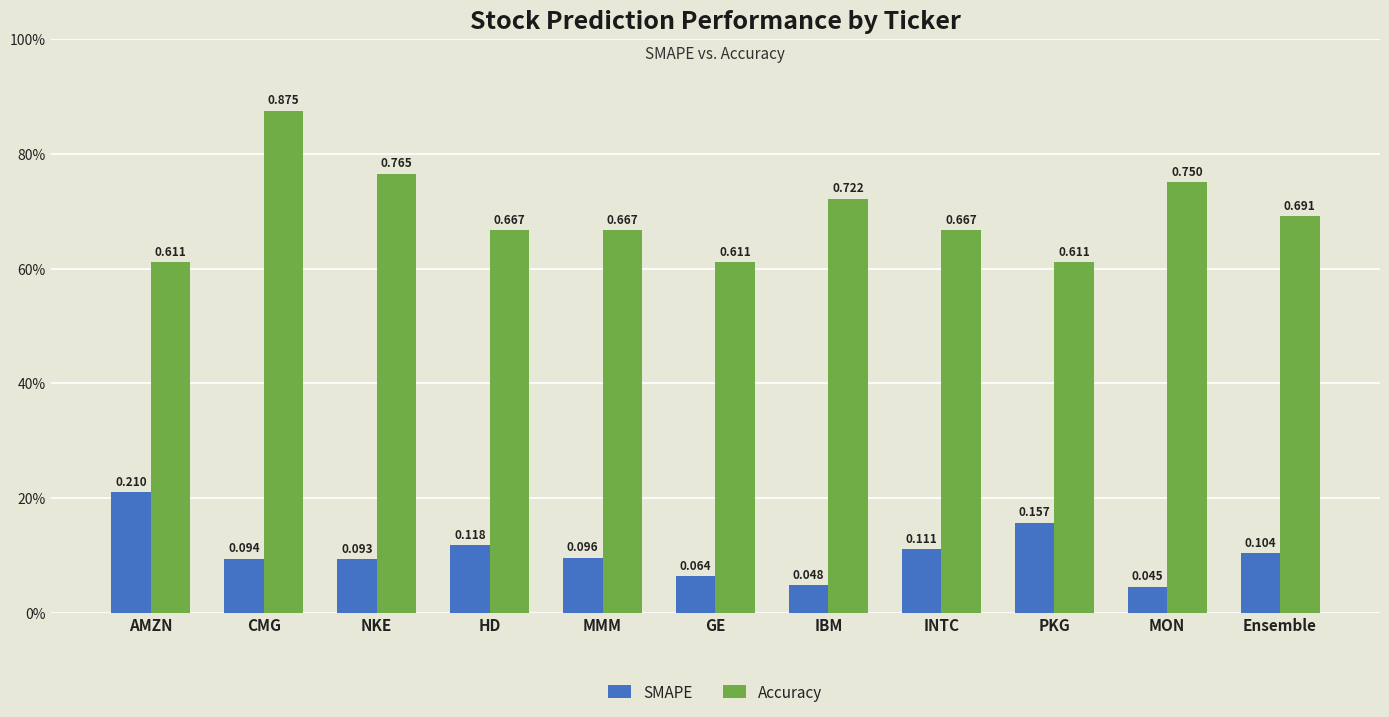

What are all the series names shown in the legend?

SMAPE, Accuracy